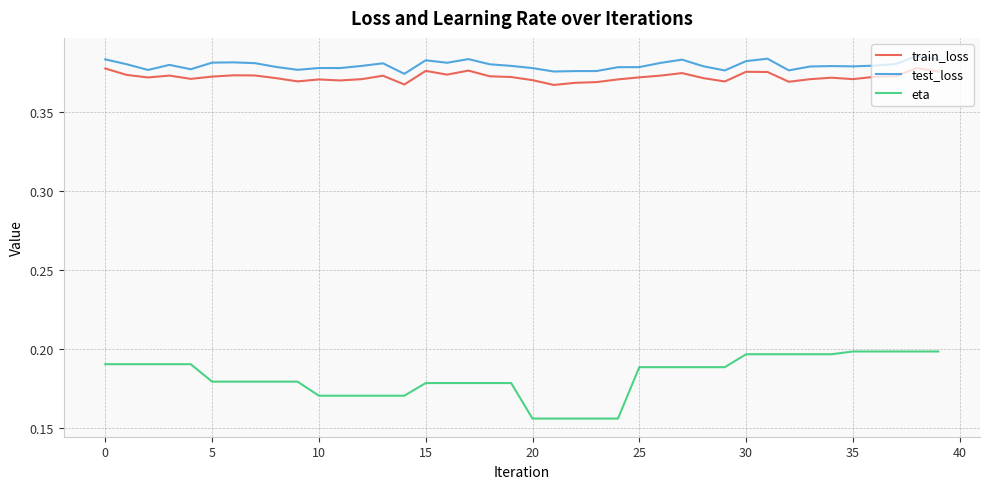

Which series has the largest range (max minus min)?

eta